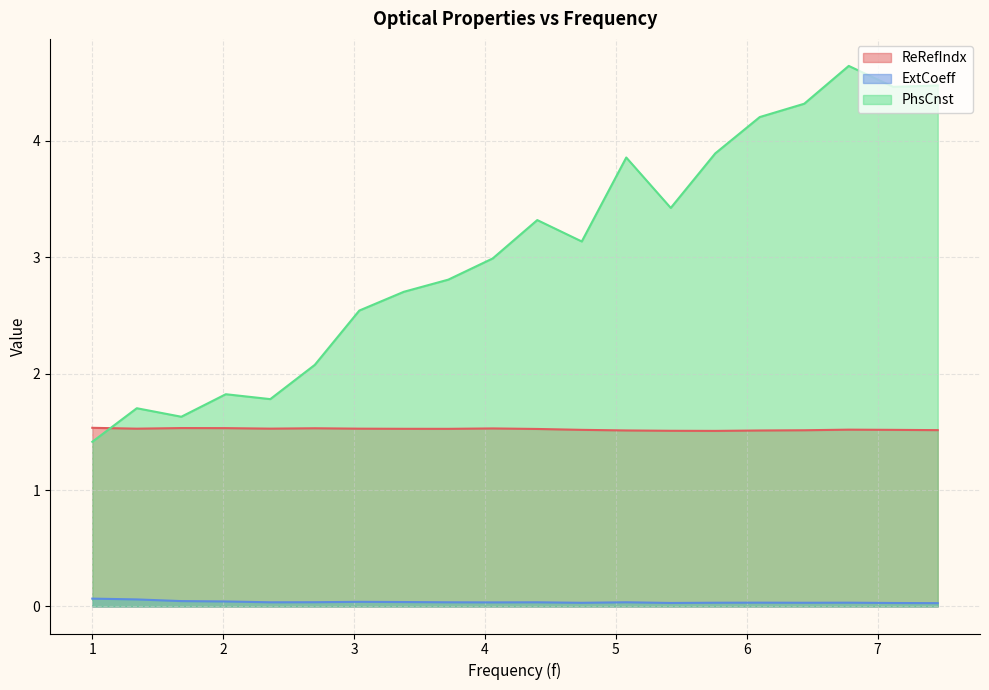

At which category does ExtCoeff reach its first local valley?

2.36